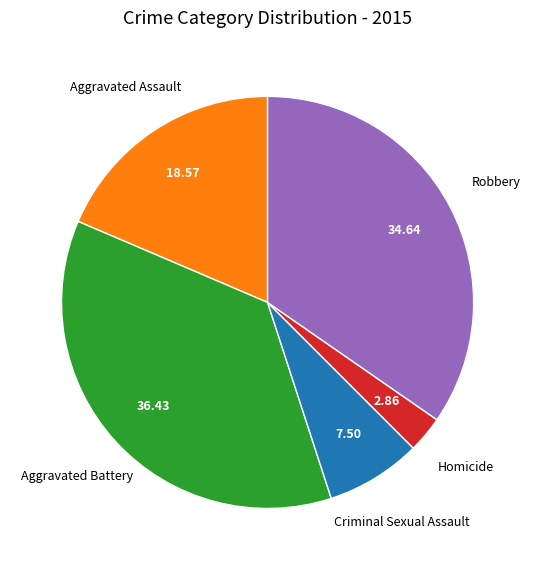

How many segments does this pie chart have?

5